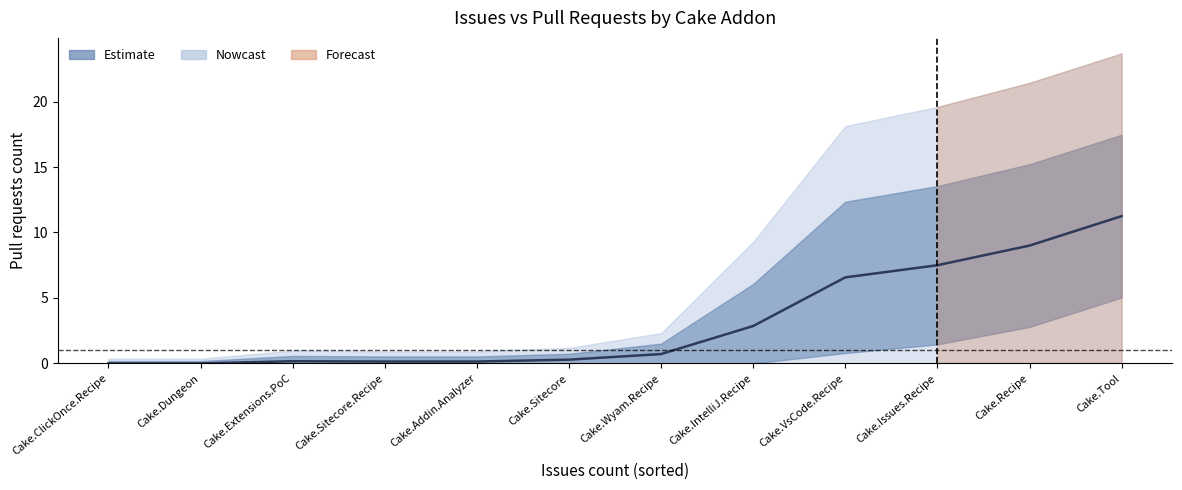

The value at Cake.Addin.Analyzer is 0.1. True or false?

True